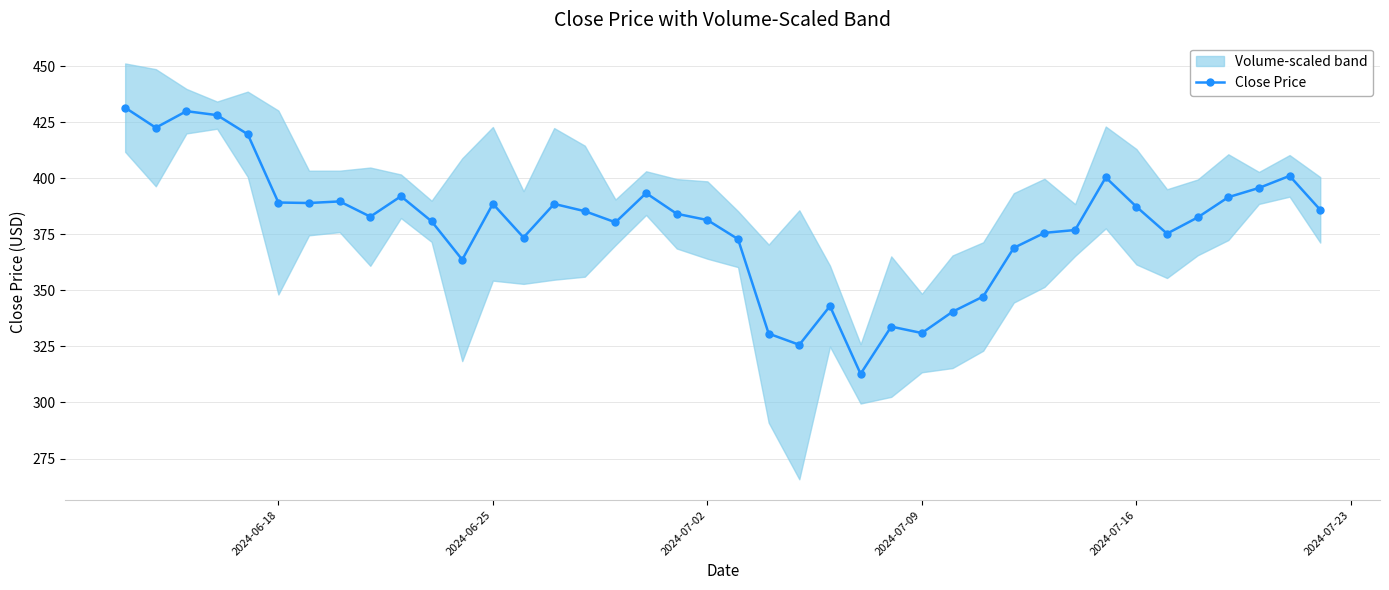

What is the greatest value displayed?

431.5